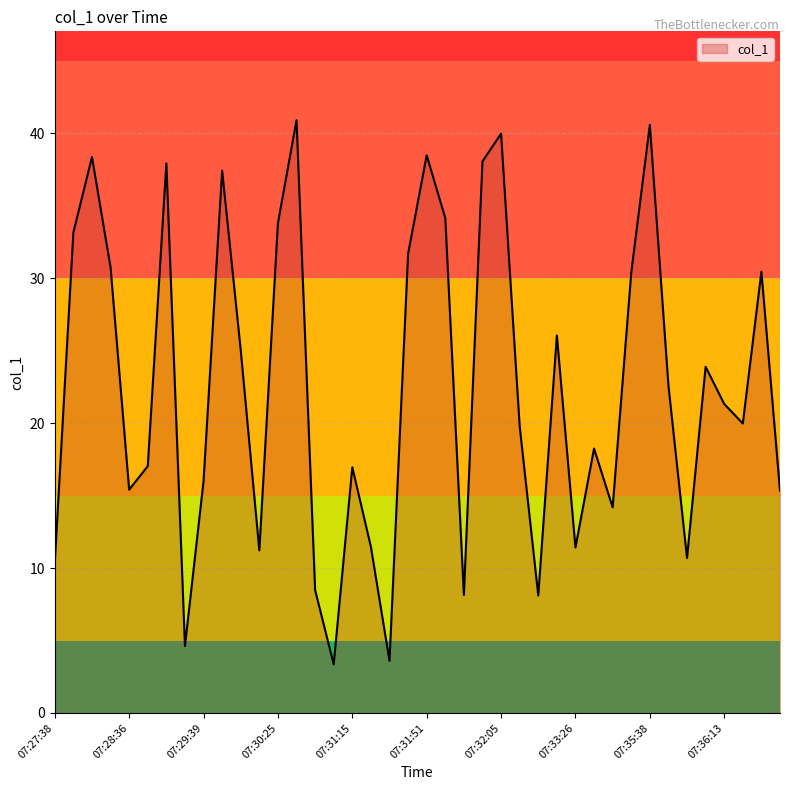

Does the chart display data point markers on the line(s)?

No